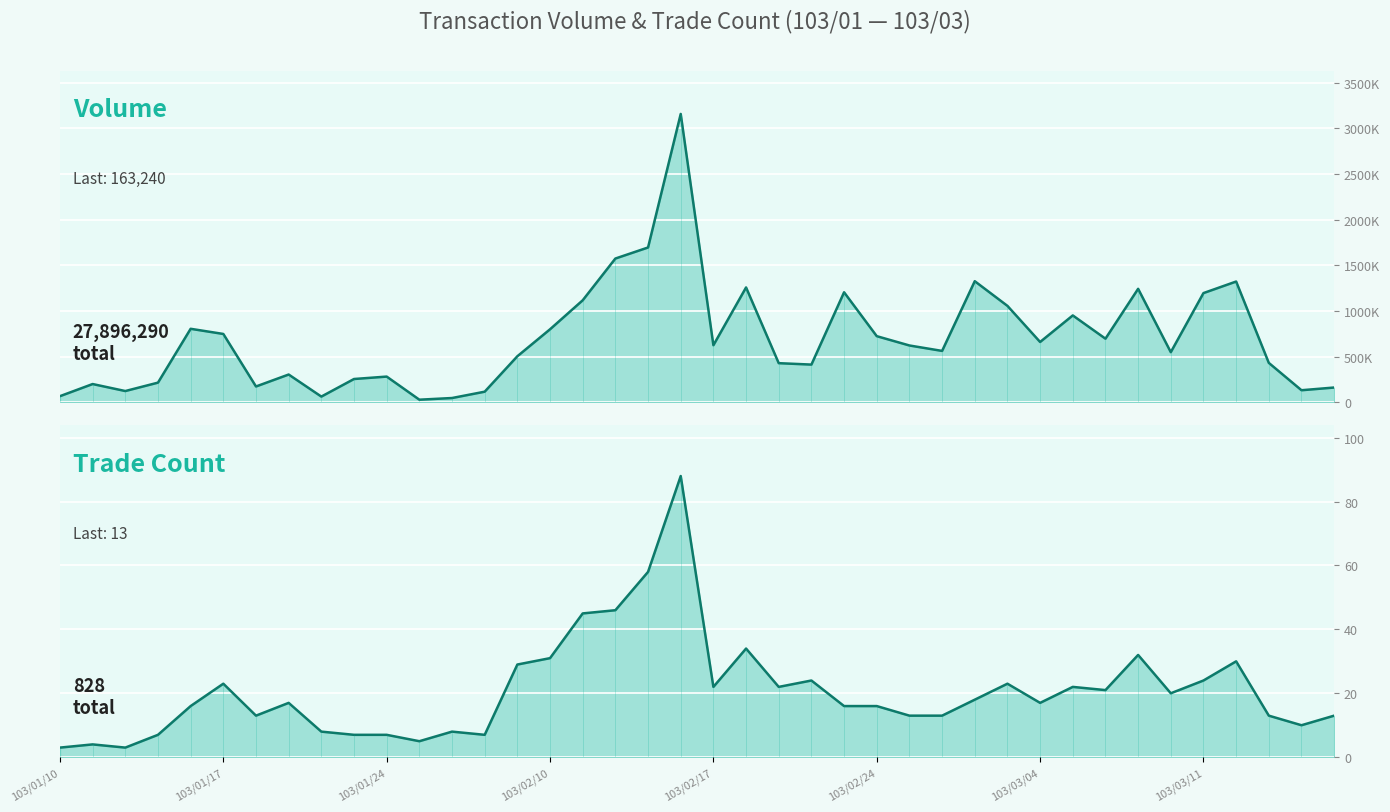

Is it true that col_2_line equals 1259090 at 21?

True